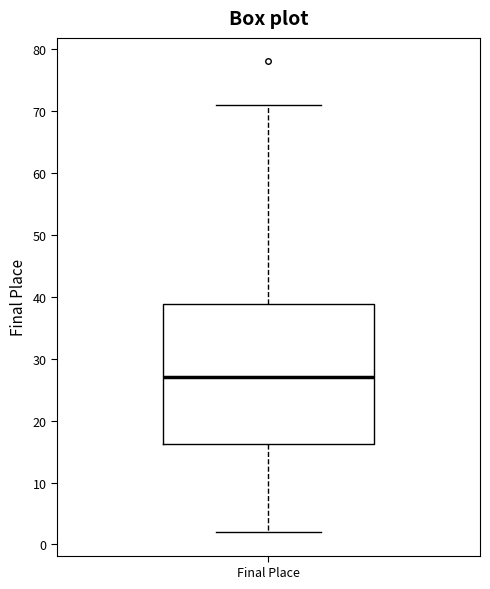

Where does the median line of the box for Final Place sit on the y-axis? The values are not printed on the chart, so give them approximately, as read against the axis.

27